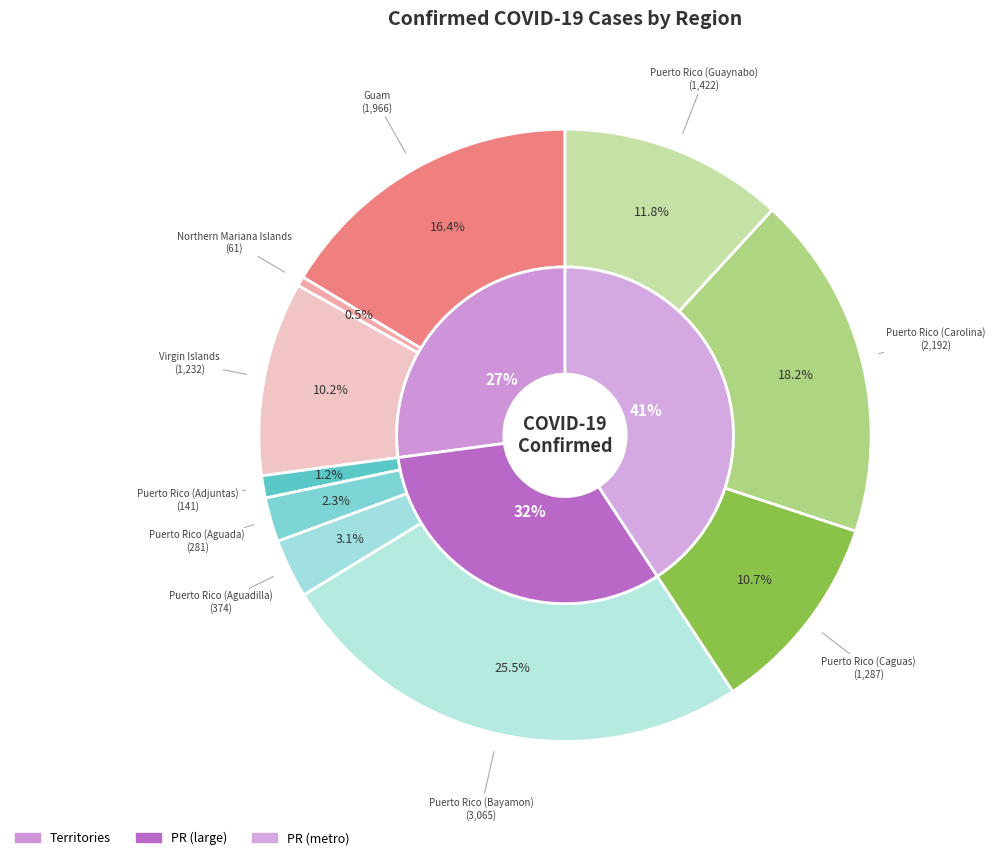

How many segments does this pie chart have?

10